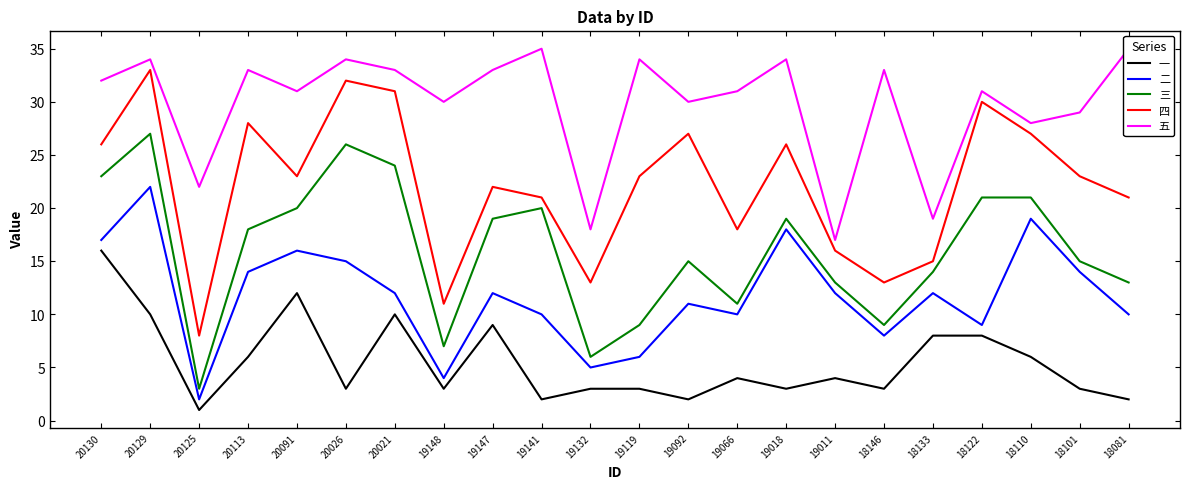

How many data points in 一 are less than 4?

11